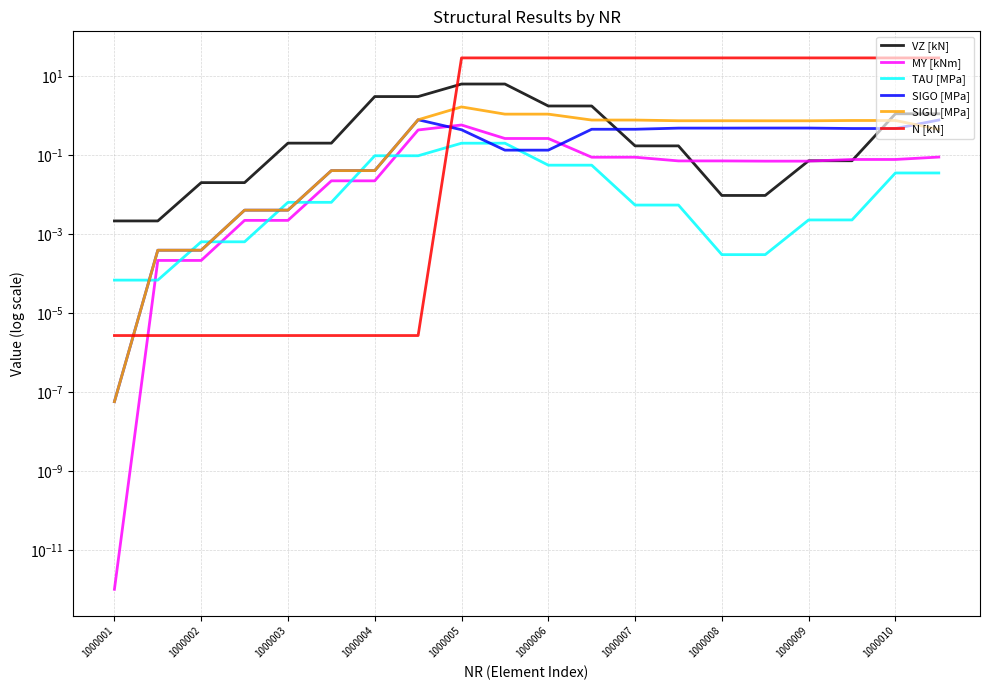

Rank the categories by TAU [MPa] value from lowest to highest.

1000001, 1000002, 14, 15, 1000003, 1000004, 16, 17, 12, 13, 1000005, 1000006, 18, 19, 10, 11, 1000007, 1000008, 1000009, 1000010